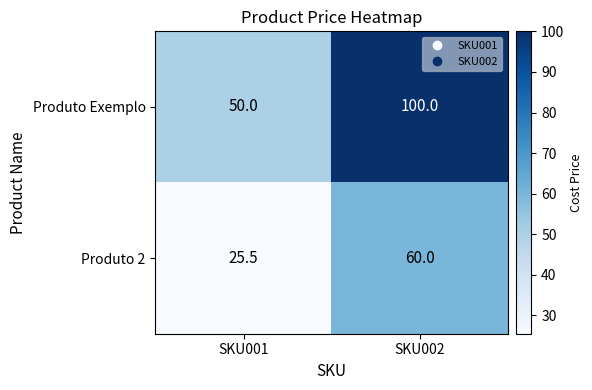

Which category has the highest value in the Produto Exemplo series?

SKU002